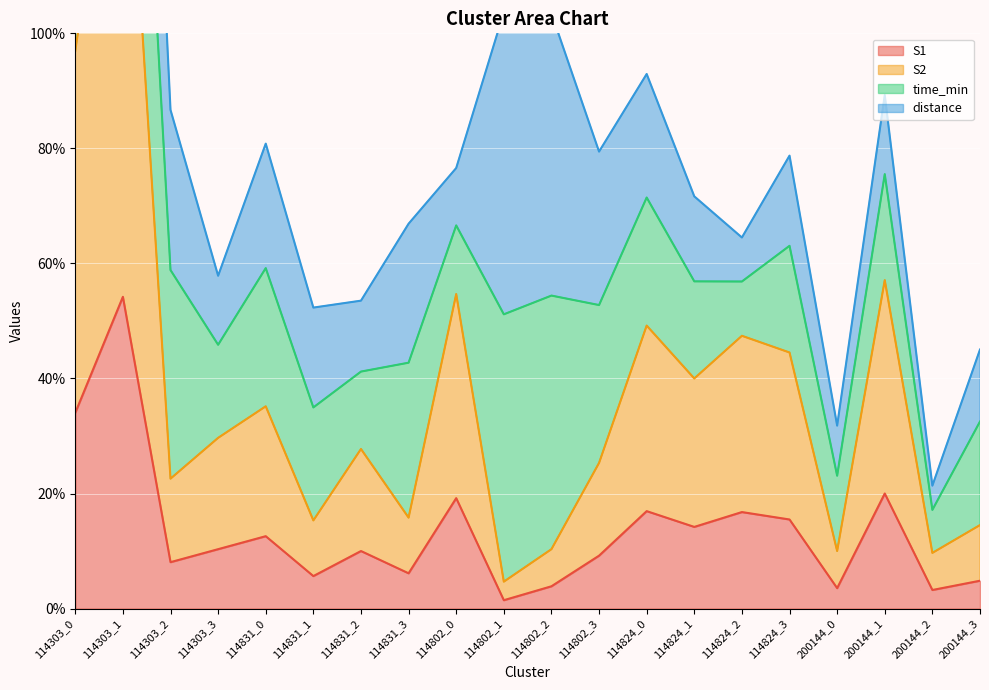

At how many categories does at least one series exceed 38?

8